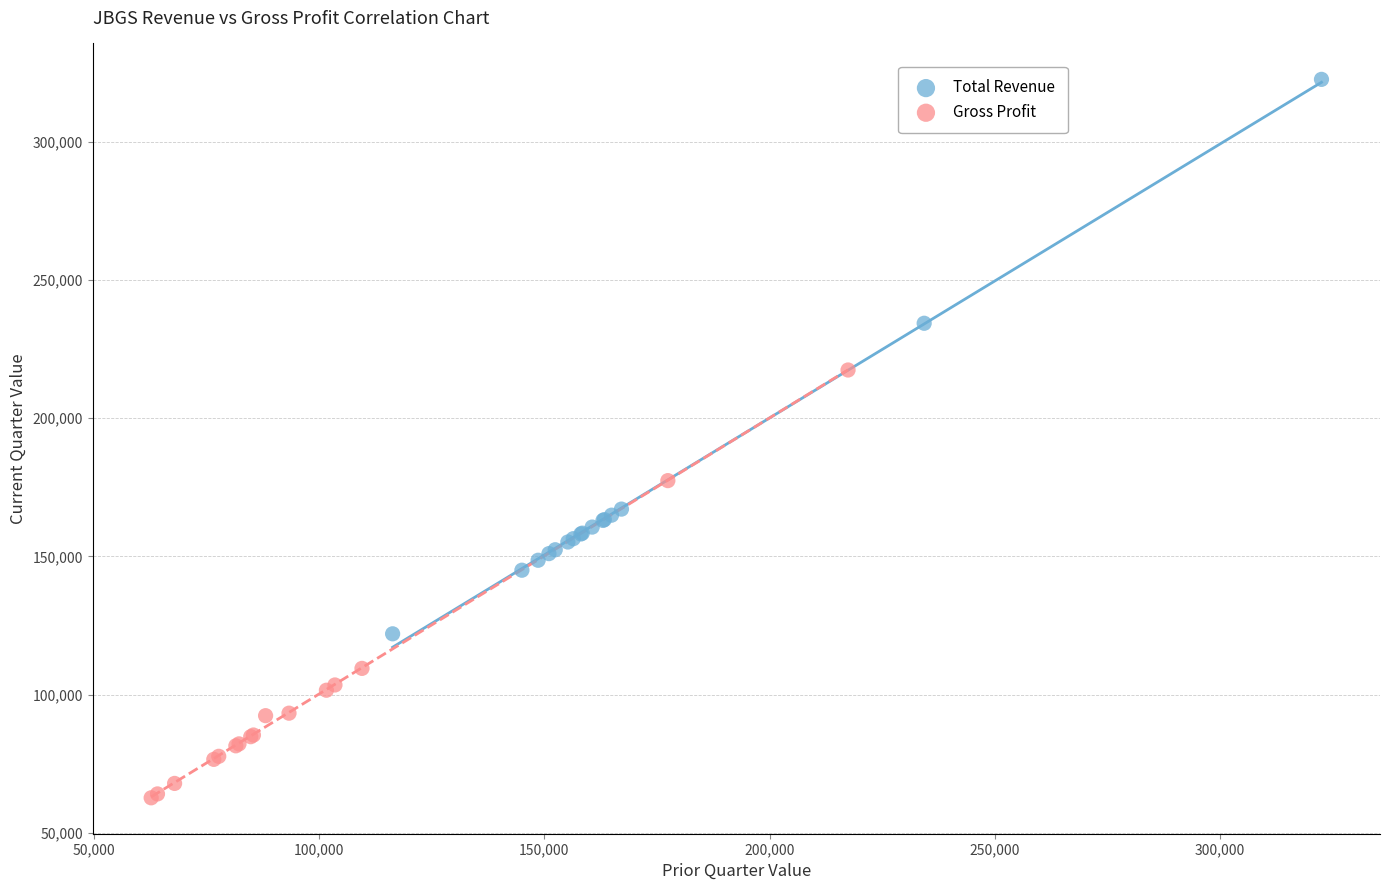

Which series reaches the maximum Y coordinate?

Total Revenue